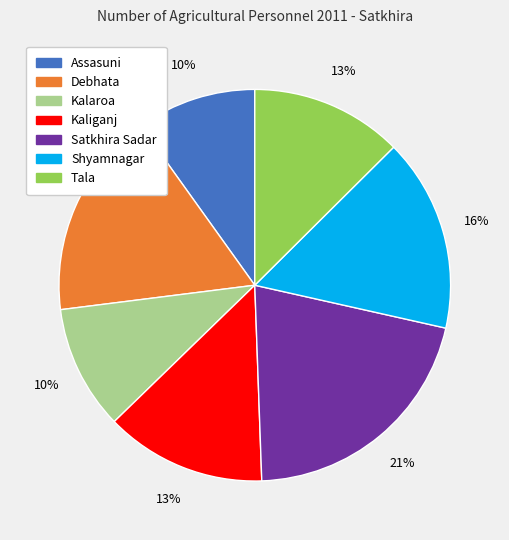

True or false: Satkhira Sadar accounts for 21% of the total.

True